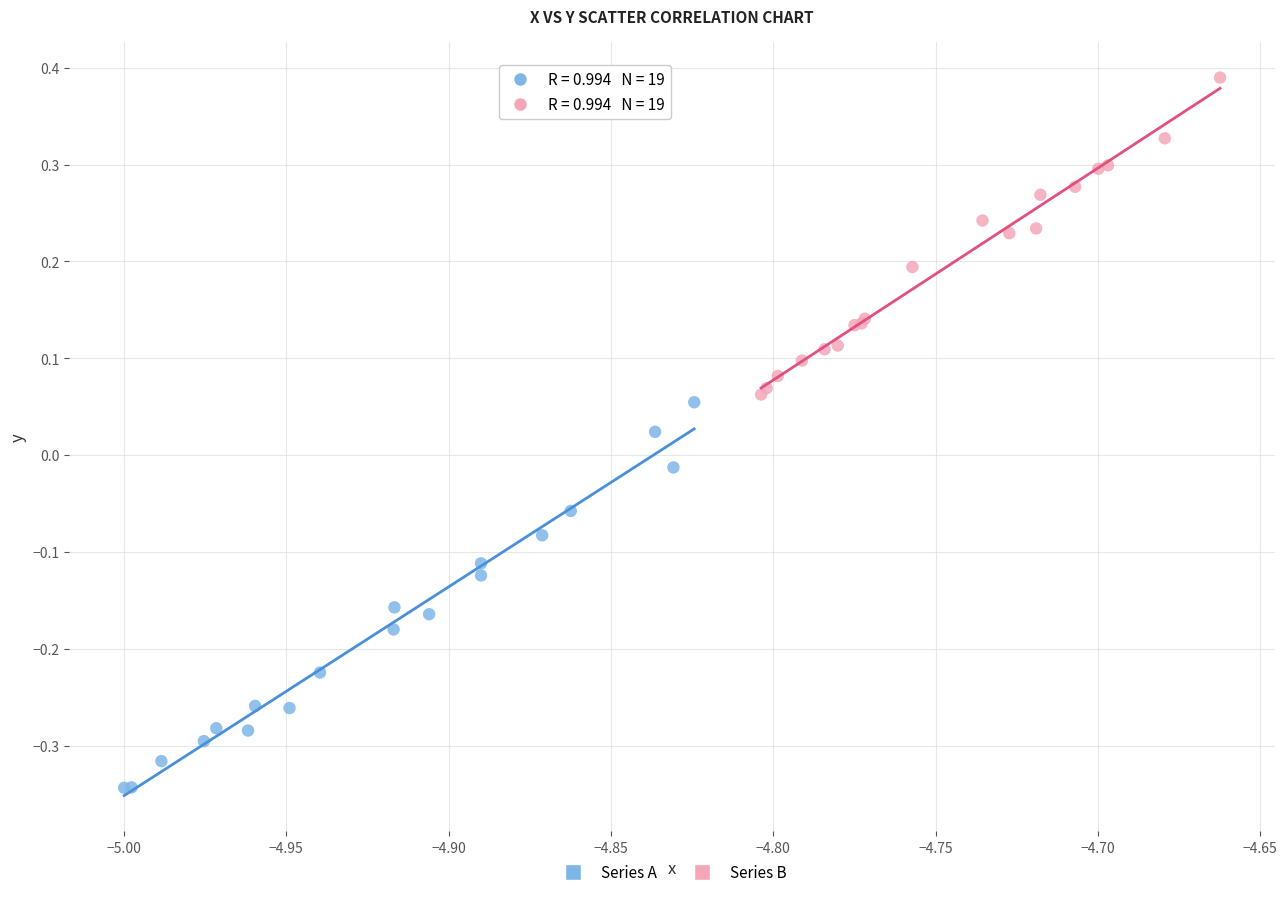

What are all the series names shown in the legend?

Series A, Series B